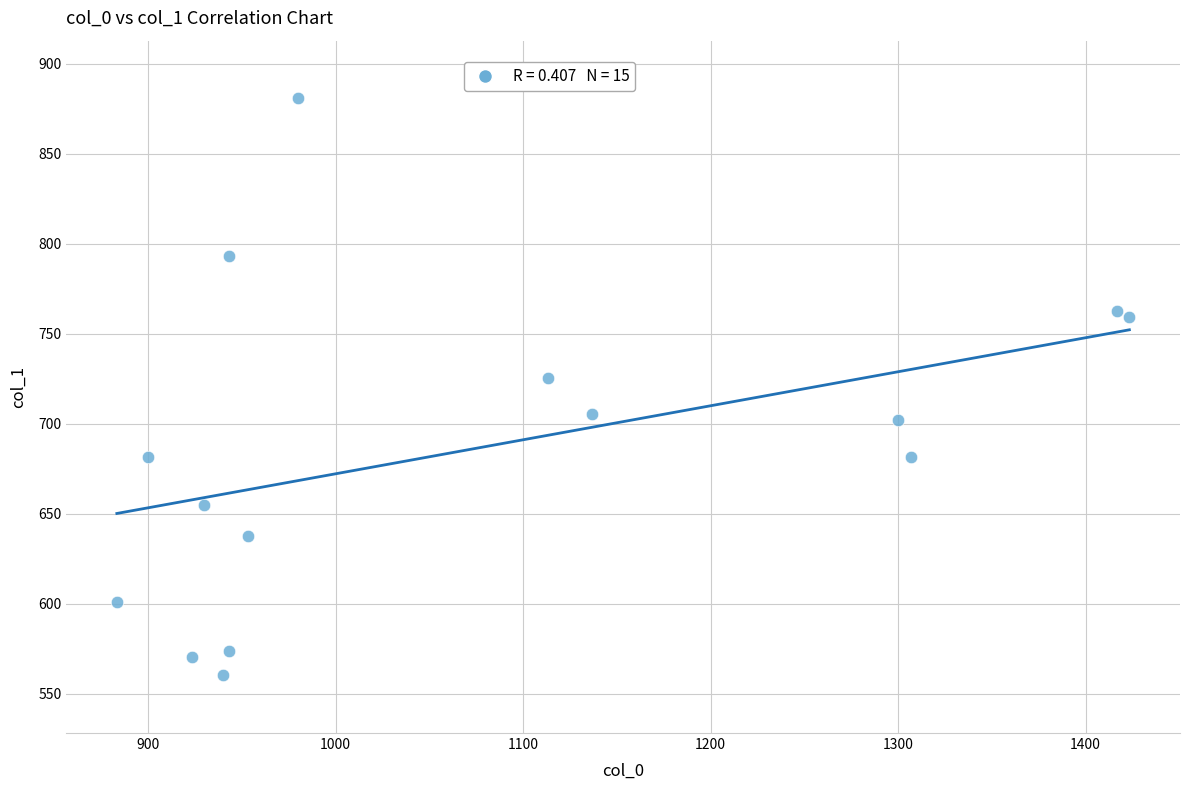

What is the range of Y values (max minus min)?

320.6